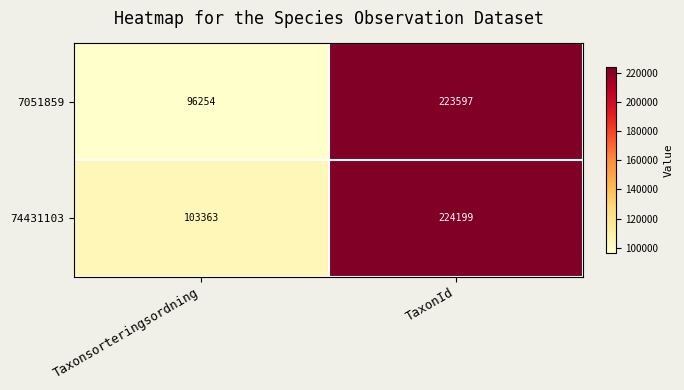

Which series has the largest range (max minus min)?

7051859